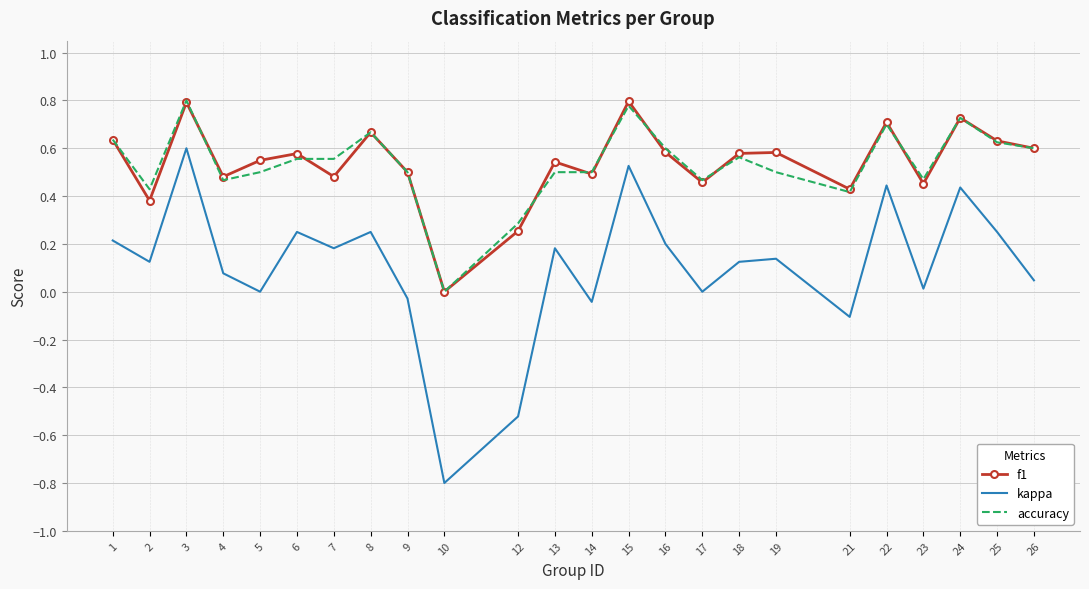

Which label corresponds to the smallest value in the chart?

10